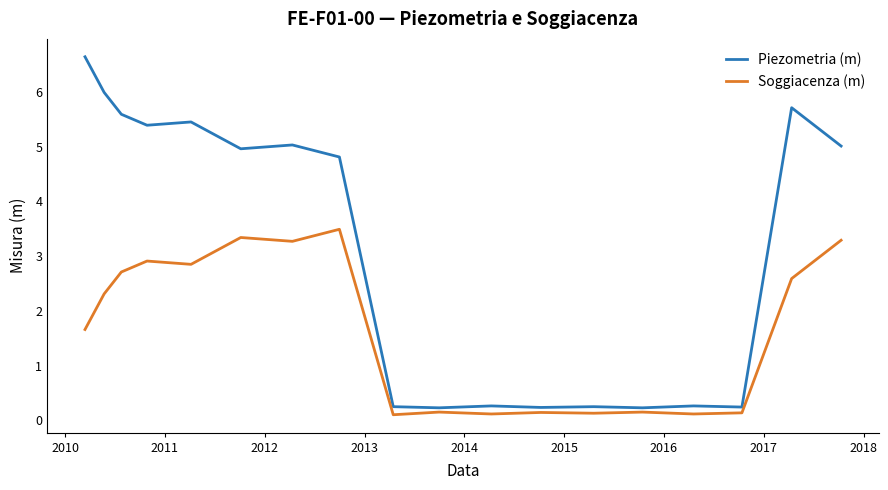

What is the difference between the maximum and minimum values in the Piezometria (m) series?

6.4